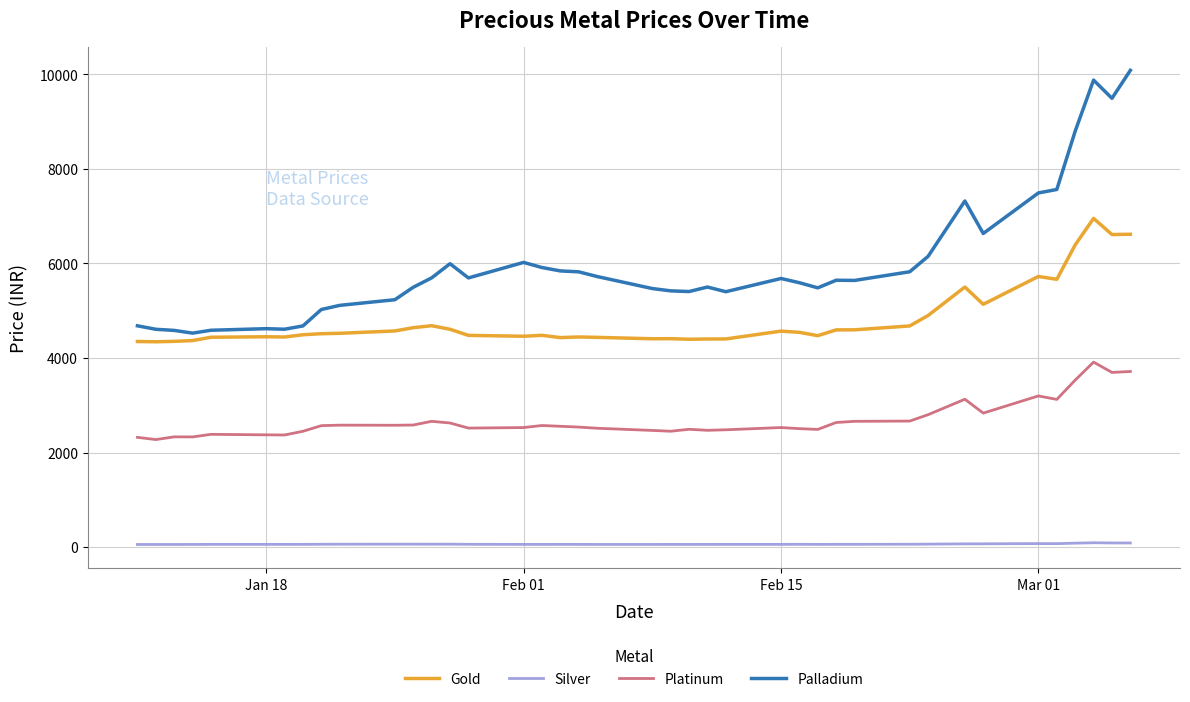

Which series has the largest range (max minus min)?

Palladium